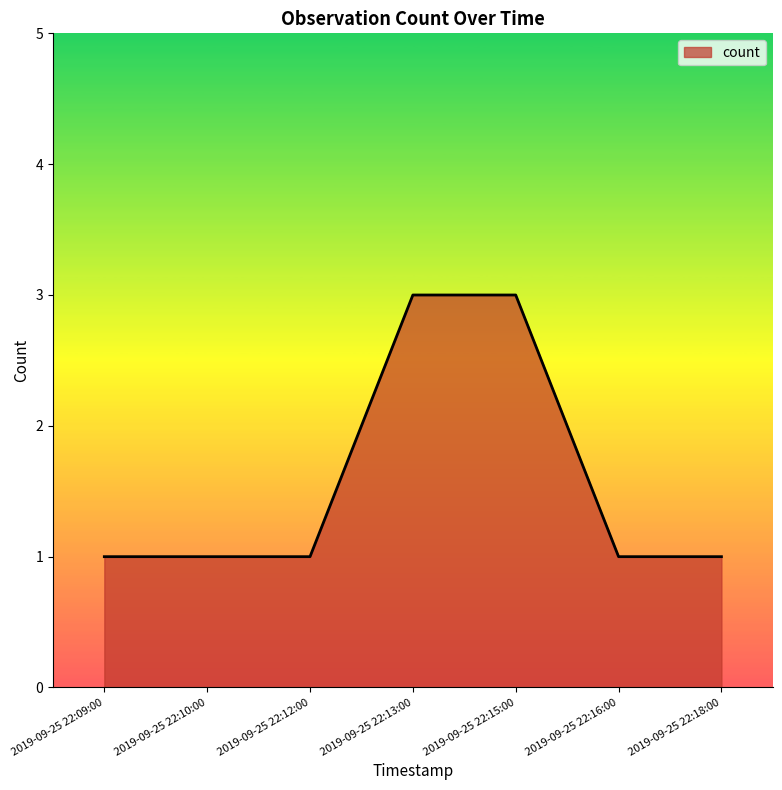

What is the difference between the maximum and minimum values?

2